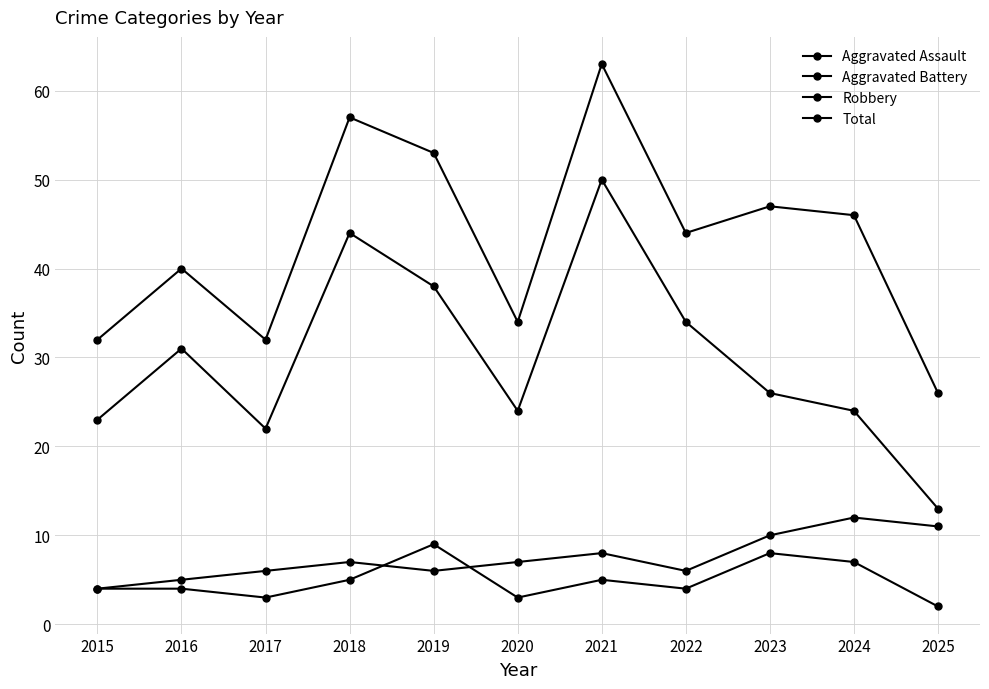

True or false: Total and Robbery cross at least once.

False